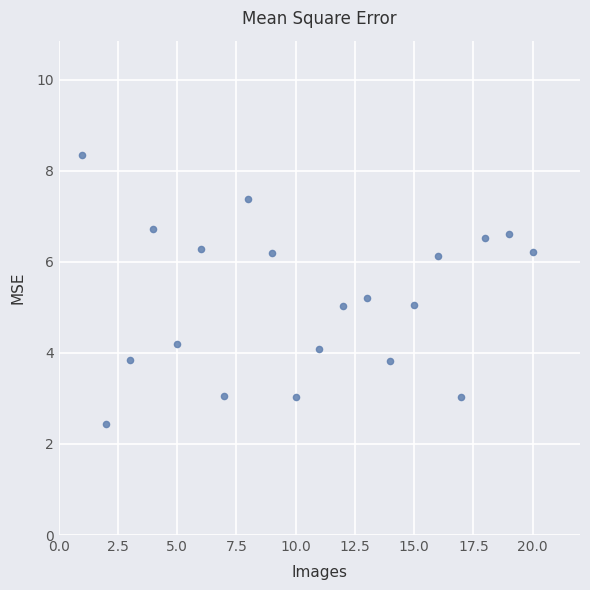

What is the range of Y values (max minus min)?

5.9